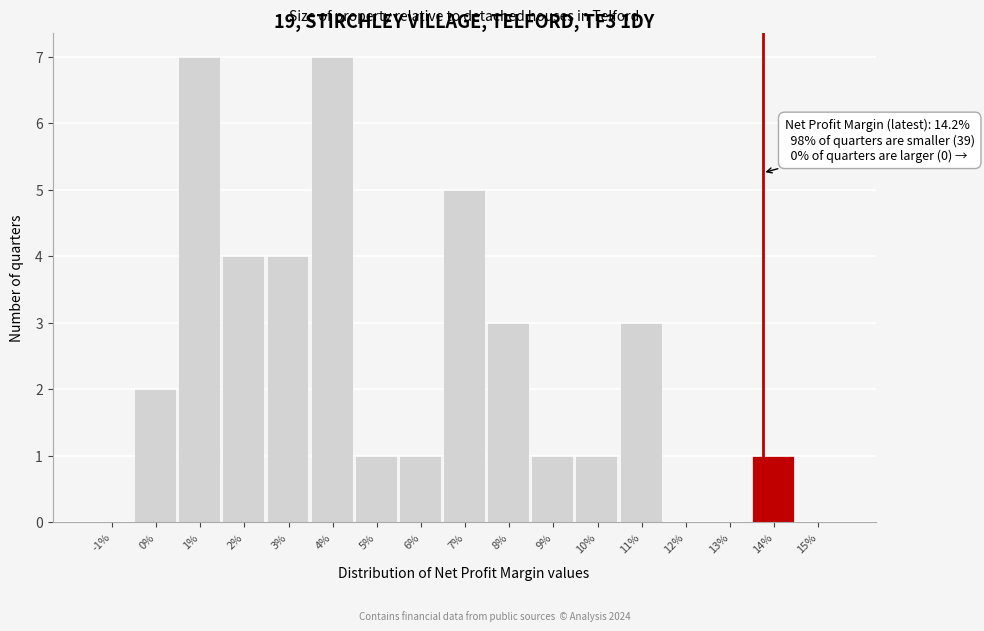

Reading right to left, extract all data points from this chart.

15%=0	14%=1	13%=0	12%=0	11%=3	10%=1	9%=1	8%=3	7%=5	6%=1	5%=1	4%=7	3%=4	2%=4	1%=7	0%=2	-1%=0